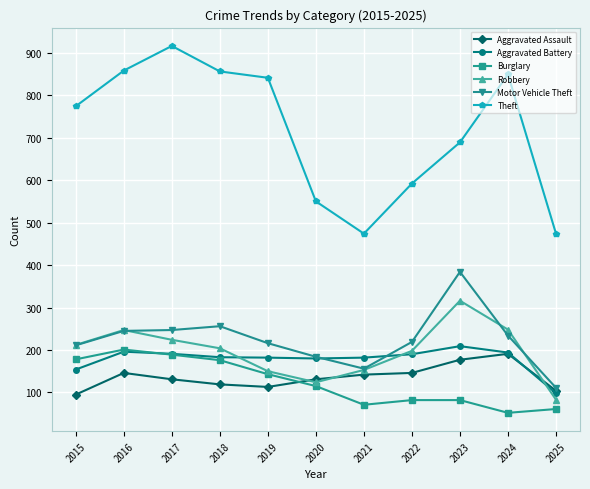

Count the number of categories in the chart.

11